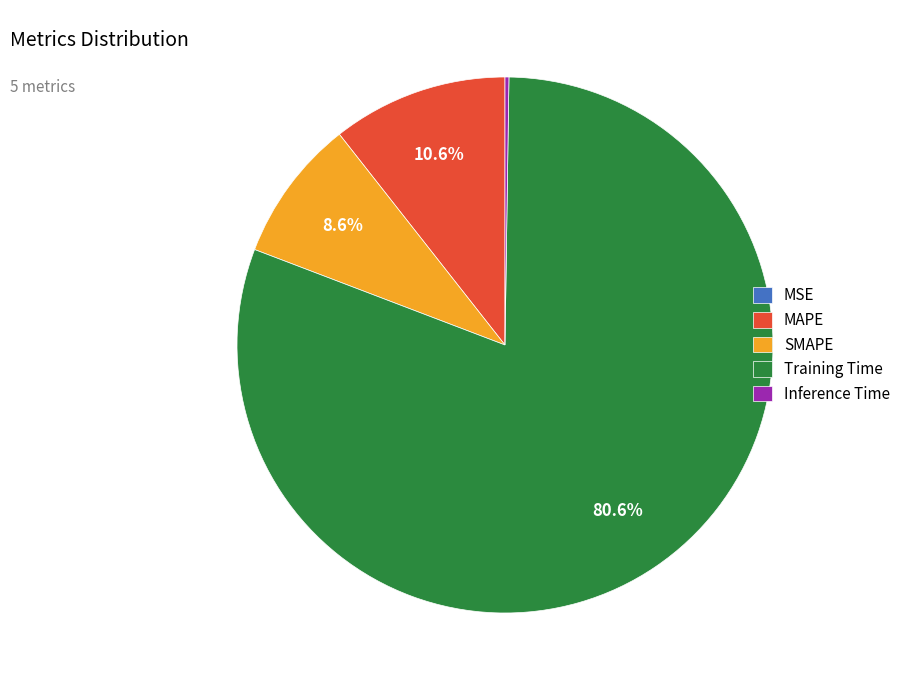

To the nearest percent, what percentage of the pie is MAPE?

11%